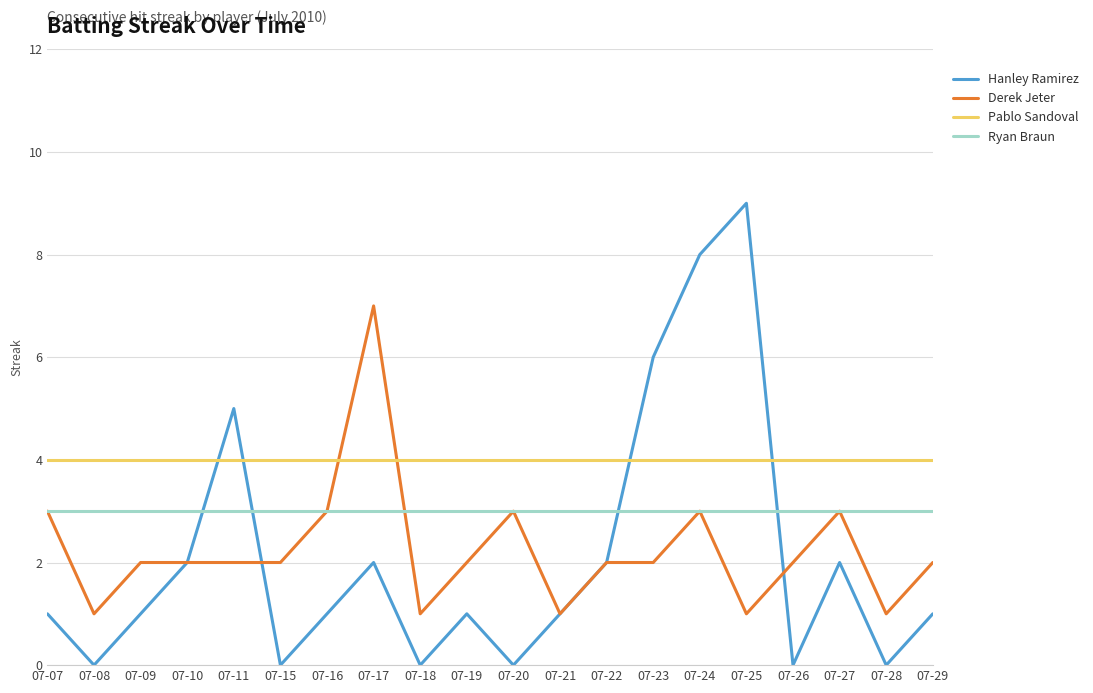

Which series has the widest spread of values?

Hanley Ramirez